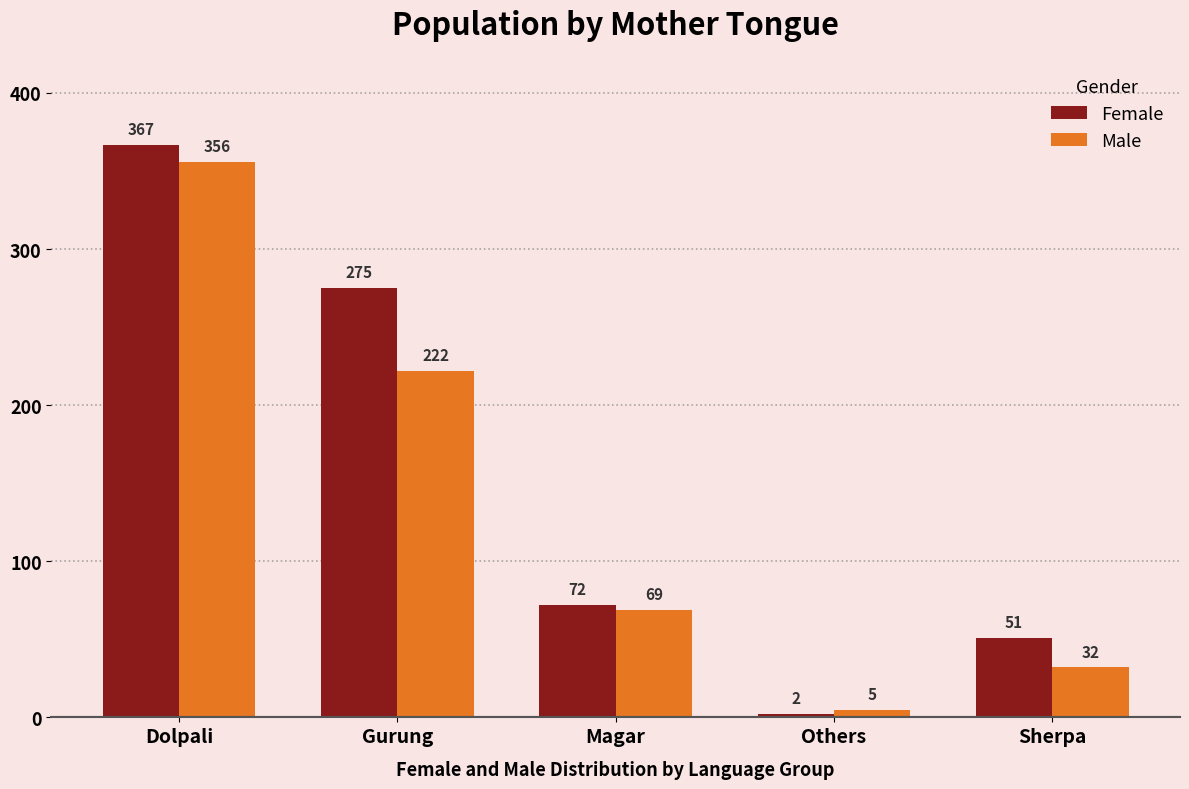

Which category has the lowest value across all series?

Others